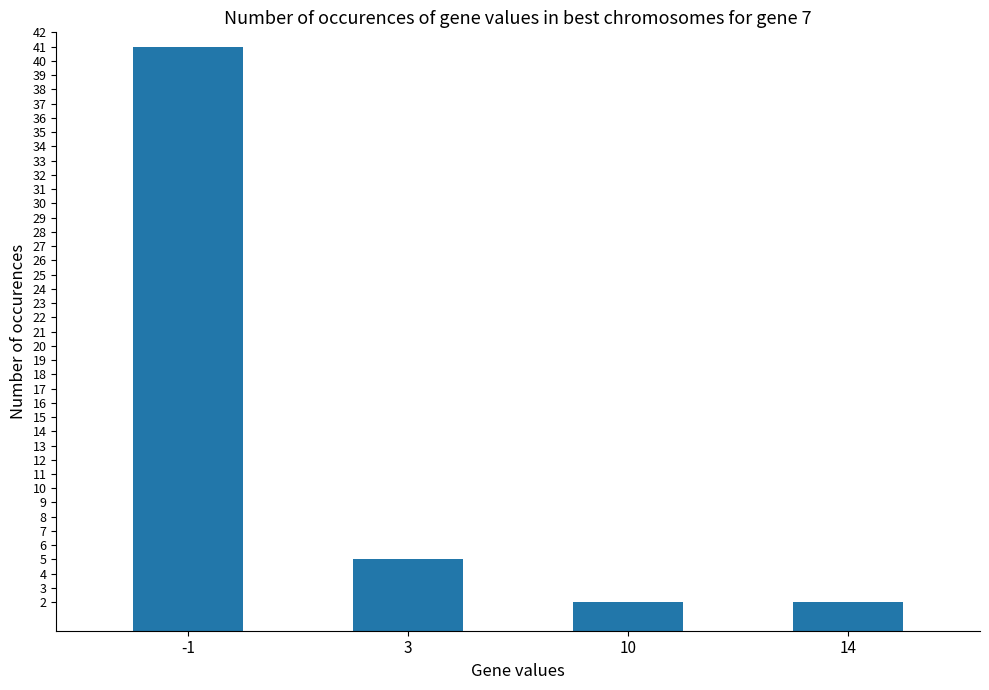

The value at 3 is 9. True or false?

False